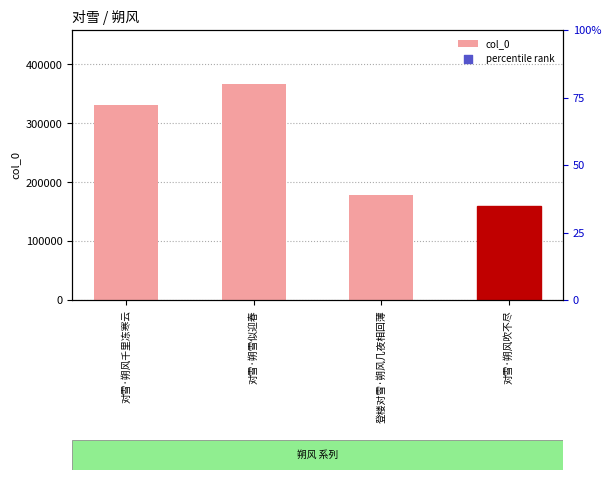

Which series has the widest spread of Y values?

col_0